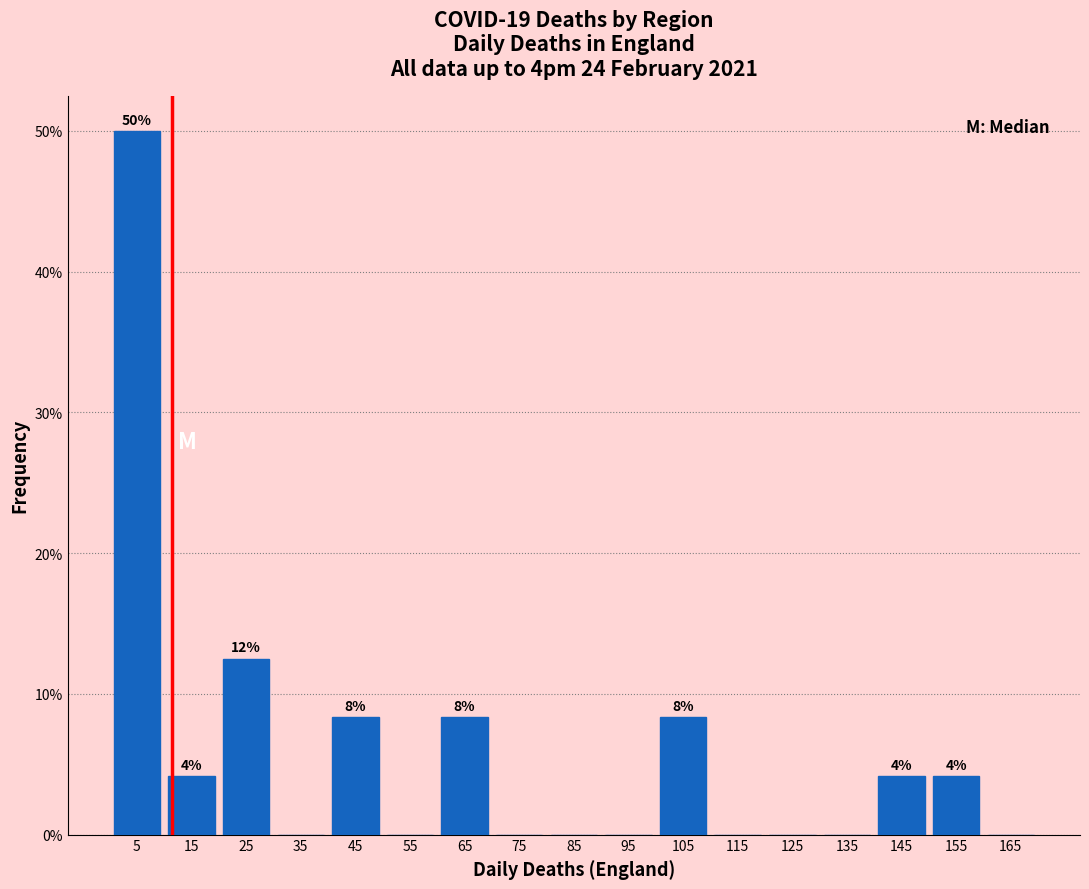

Which range on the x-axis has the tallest bar?

0 to 10